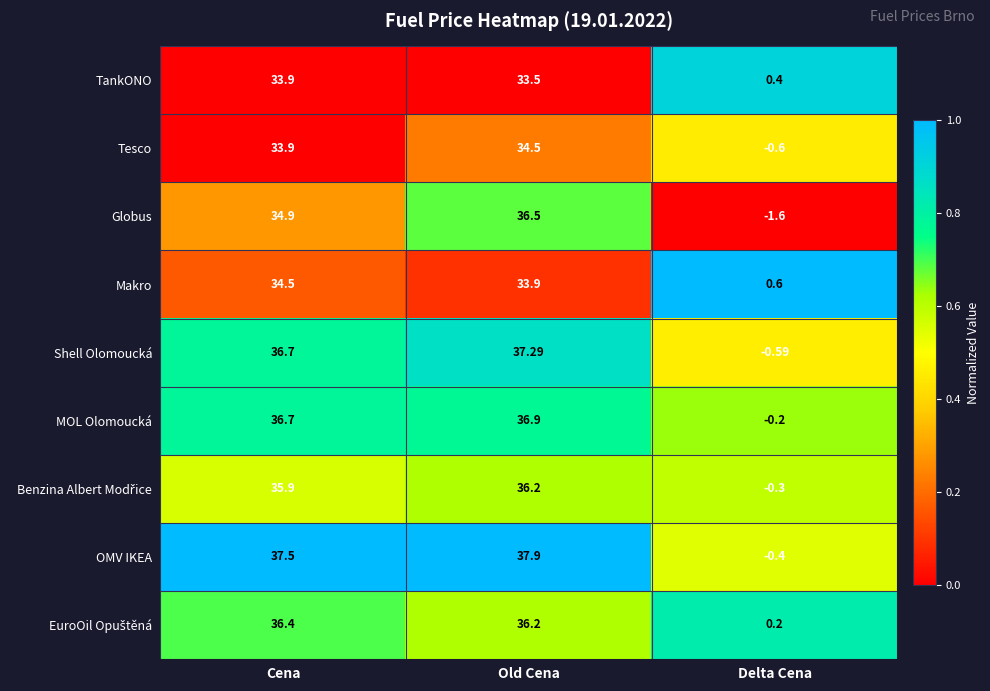

Which series has the widest spread of values?

OMV IKEA